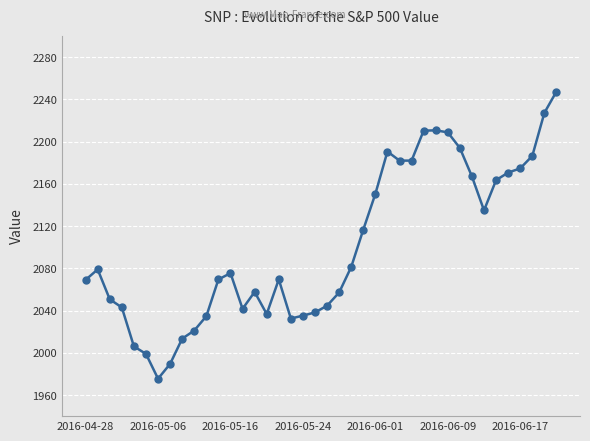

True or false: there are more than 2 points higher than both neighbors.

True